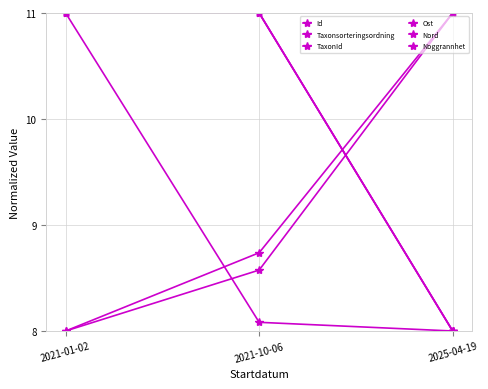

Is this an area chart (filled region under the line)?

No